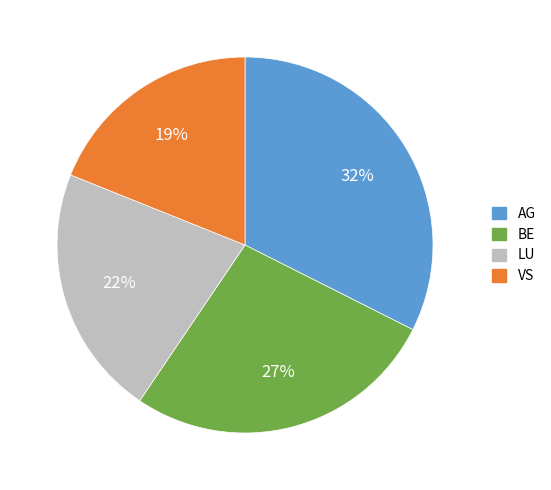

Is there a majority slice in this chart?

No